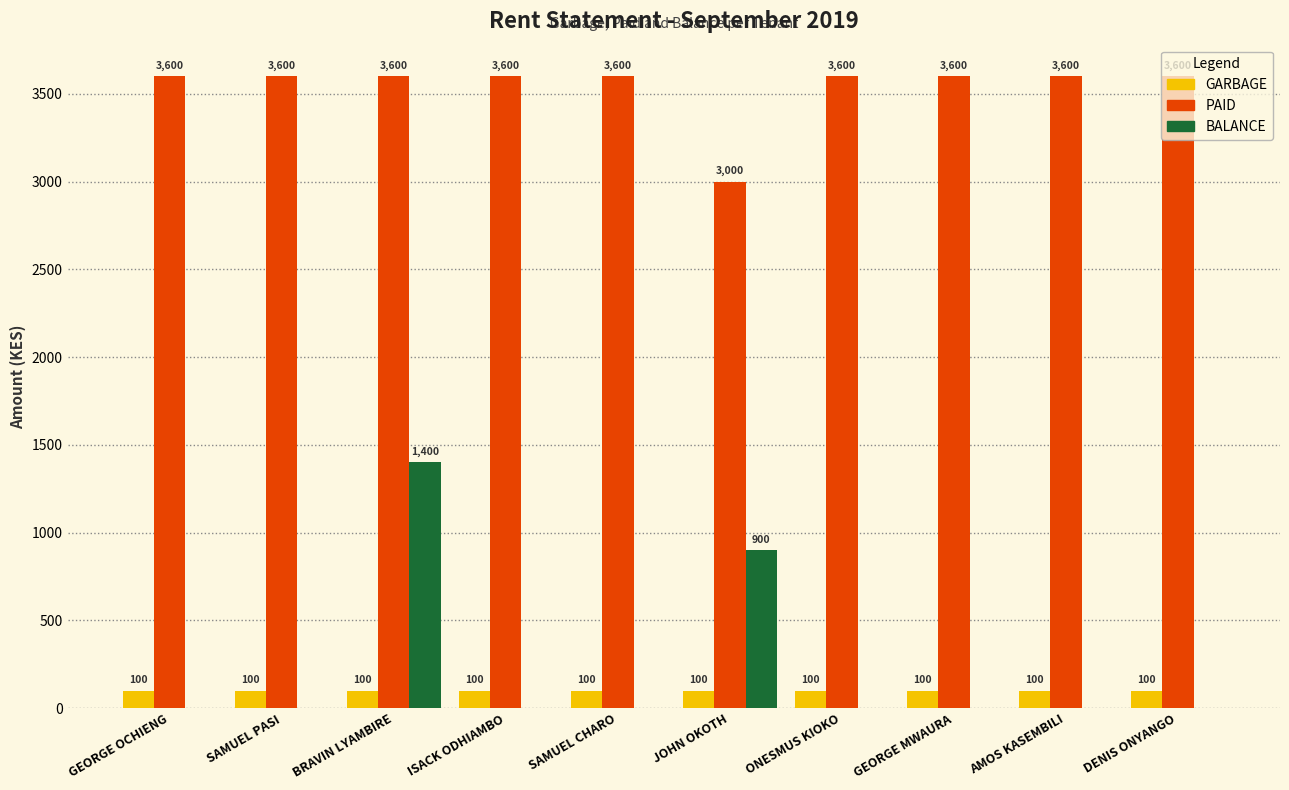

True or false: PAID has a value of 2235 at BRAVIN LYAMBIRE.

False